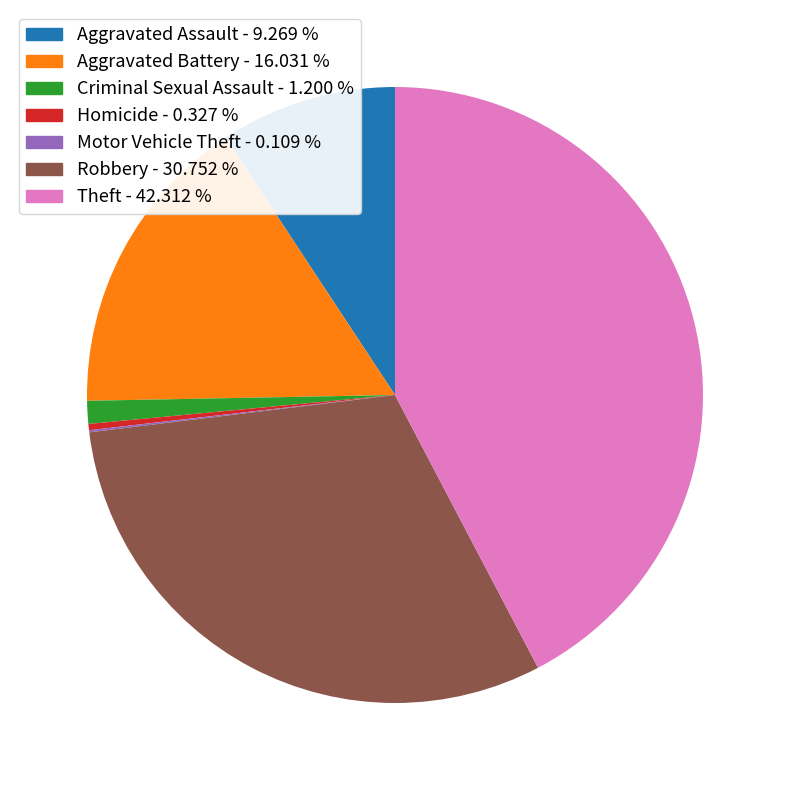

What is the ratio of the value at Aggravated Battery to the value at Criminal Sexual Assault?

13.4